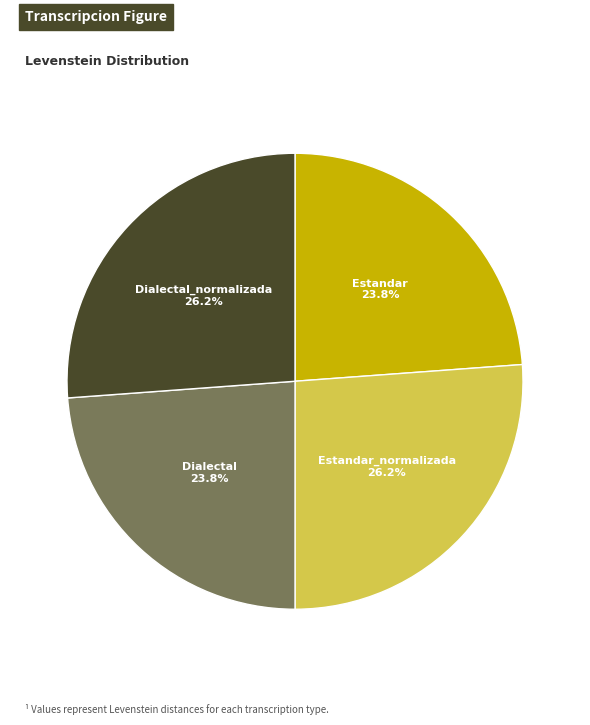

Is there a majority slice in this chart?

No